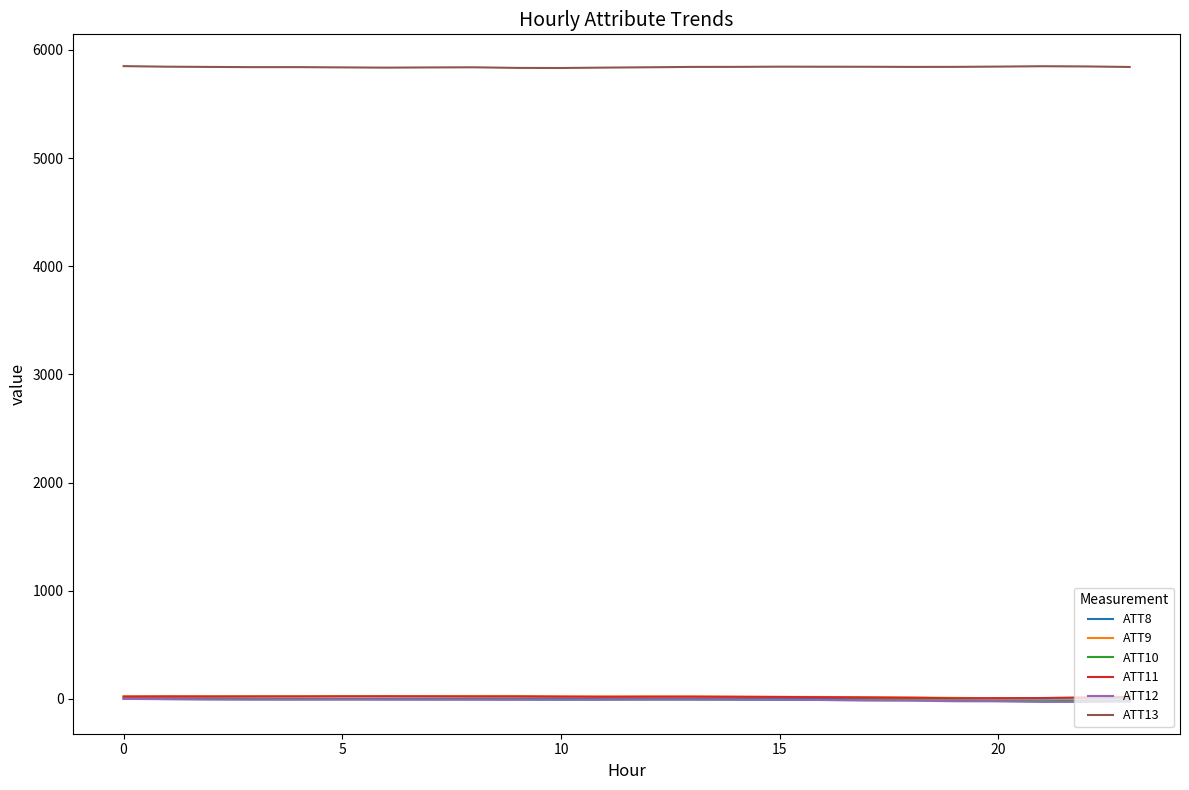

True or false: ATT13 and ATT8 intersect in this chart.

False